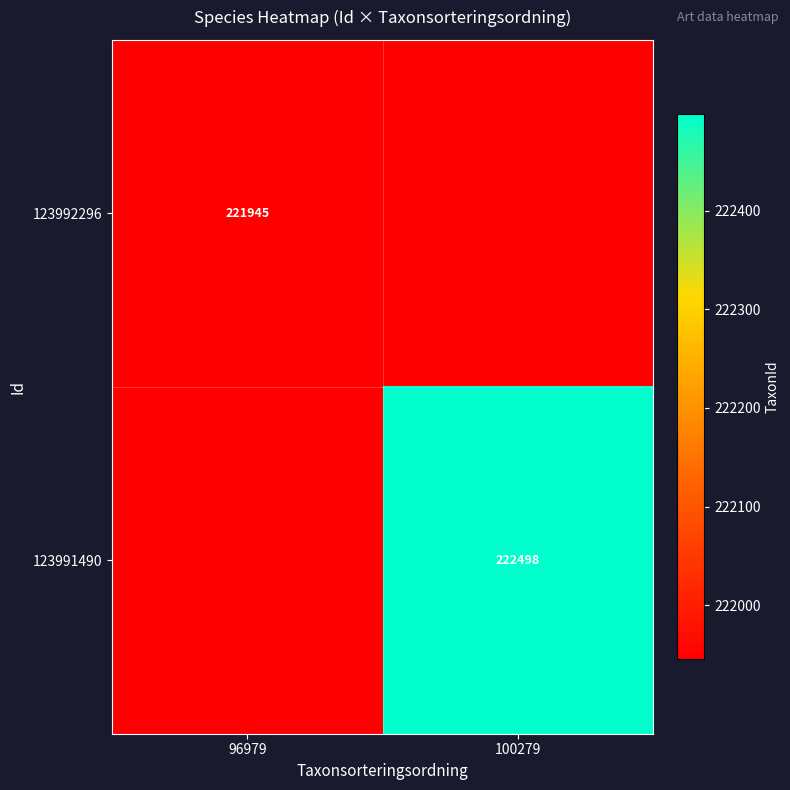

At how many categories does at least one series exceed 41542?

2